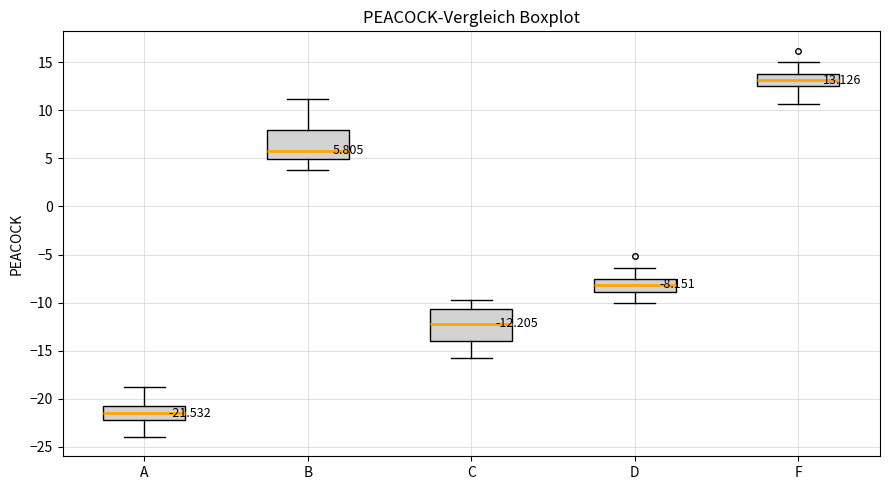

Which box's median line is the lowest?

A